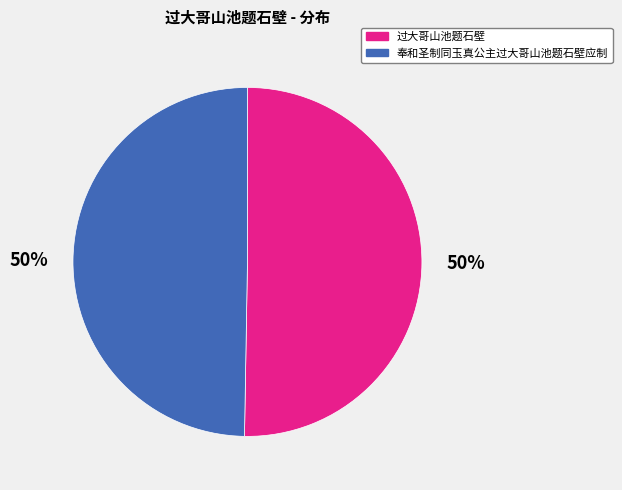

Approximately how many times larger is the value at 过大哥山池题石壁 compared to 奉和圣制同玉真公主过大哥山池题石壁应制?

1.0